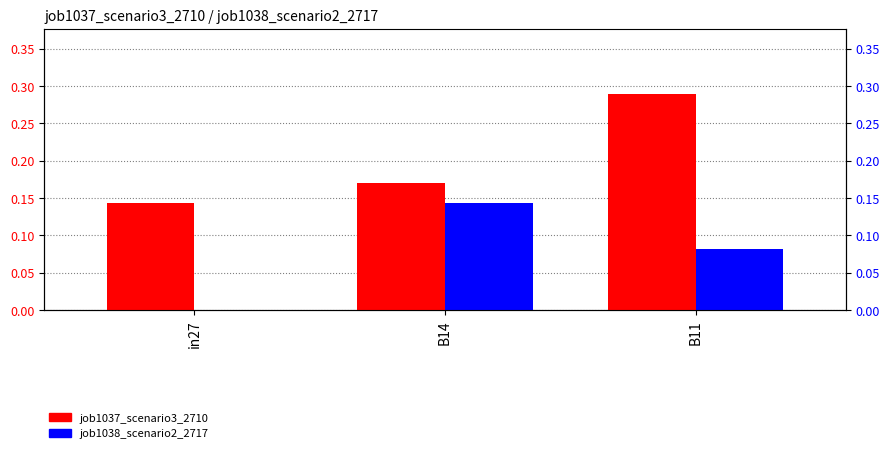

Which category has the lowest value in the job1037_scenario3_2710 series?

in27